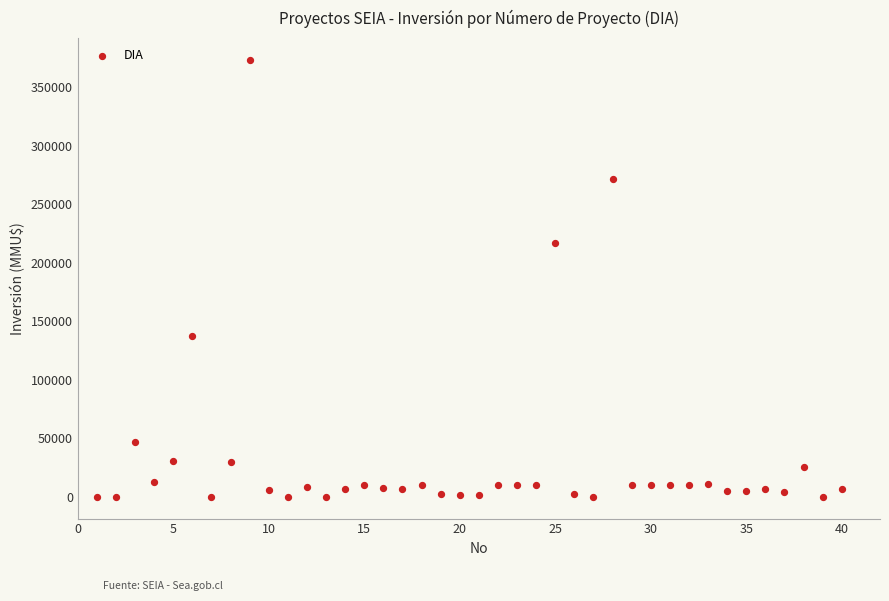

What Y value in the scatter plot is closest to 186500?

217000